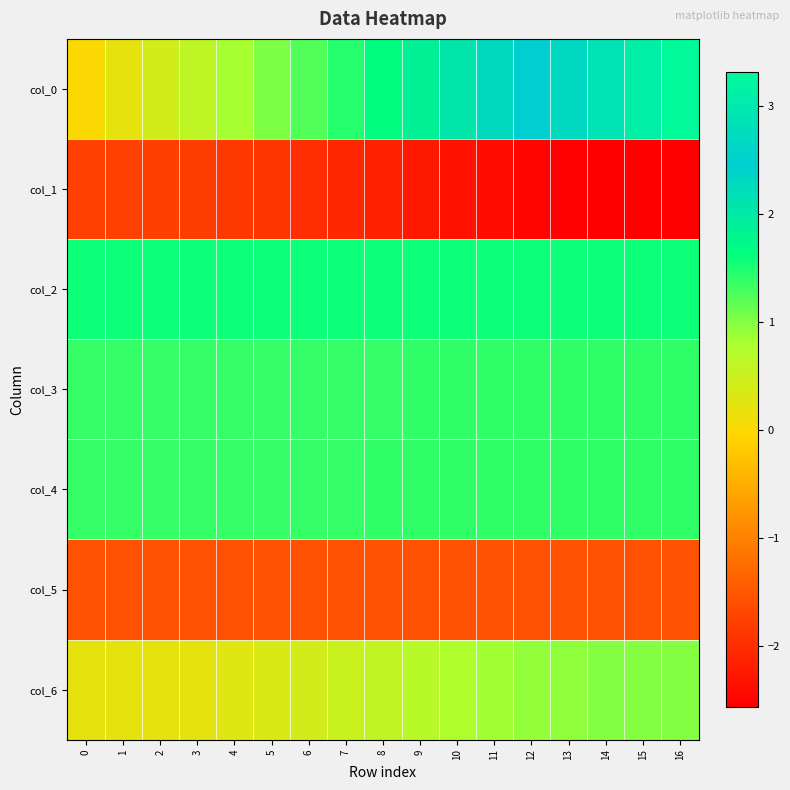

Reading left to right, list all the values displayed in this chart.

col_0: 0=0.0	1=0.2	2=0.4	3=0.6	4=0.8	5=1.0	6=1.2	7=1.5	8=1.7	9=1.9	10=2.1	11=2.3	12=2.5	13=2.7	14=2.9	15=3.1	16=3.3
col_1: 0=-1.8	1=-1.8	2=-1.8	3=-1.8	4=-1.9	5=-1.9	6=-2.0	7=-2.1	8=-2.2	9=-2.3	10=-2.3	11=-2.4	12=-2.5	13=-2.5	14=-2.5	15=-2.6	16=-2.6
col_2: 0=1.6	1=1.6	2=1.6	3=1.6	4=1.6	5=1.6	6=1.6	7=1.6	8=1.6	9=1.6	10=1.6	11=1.6	12=1.6	13=1.6	14=1.6	15=1.6	16=1.6
col_3: 0=1.4	1=1.4	2=1.4	3=1.4	4=1.4	5=1.4	6=1.4	7=1.4	8=1.4	9=1.4	10=1.4	11=1.4	12=1.4	13=1.4	14=1.4	15=1.4	16=1.4
col_4: 0=1.4	1=1.4	2=1.4	3=1.4	4=1.4	5=1.4	6=1.4	7=1.4	8=1.4	9=1.4	10=1.4	11=1.4	12=1.4	13=1.4	14=1.4	15=1.4	16=1.4
col_5: 0=-1.6	1=-1.6	2=-1.6	3=-1.6	4=-1.6	5=-1.6	6=-1.6	7=-1.6	8=-1.6	9=-1.6	10=-1.6	11=-1.6	12=-1.6	13=-1.6	14=-1.6	15=-1.6	16=-1.6
col_6: 0=0.2	1=0.2	2=0.2	3=0.2	4=0.3	5=0.3	6=0.4	7=0.5	8=0.6	9=0.7	10=0.8	11=0.8	12=0.9	13=1.0	14=1.0	15=1.0	16=1.0